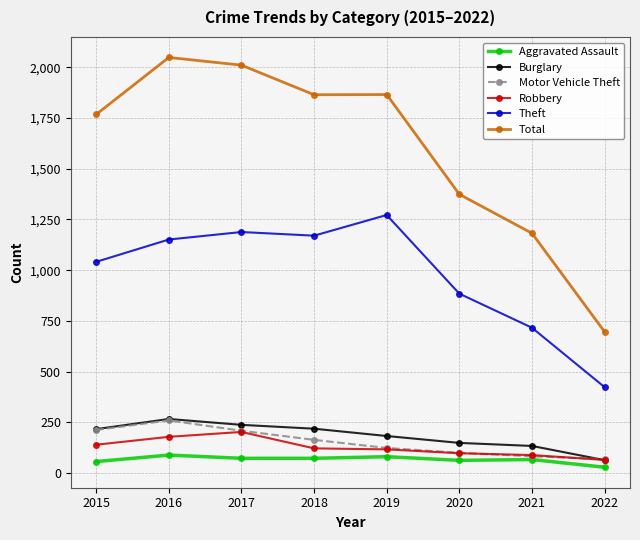

At which label does Total reach its peak?

2016